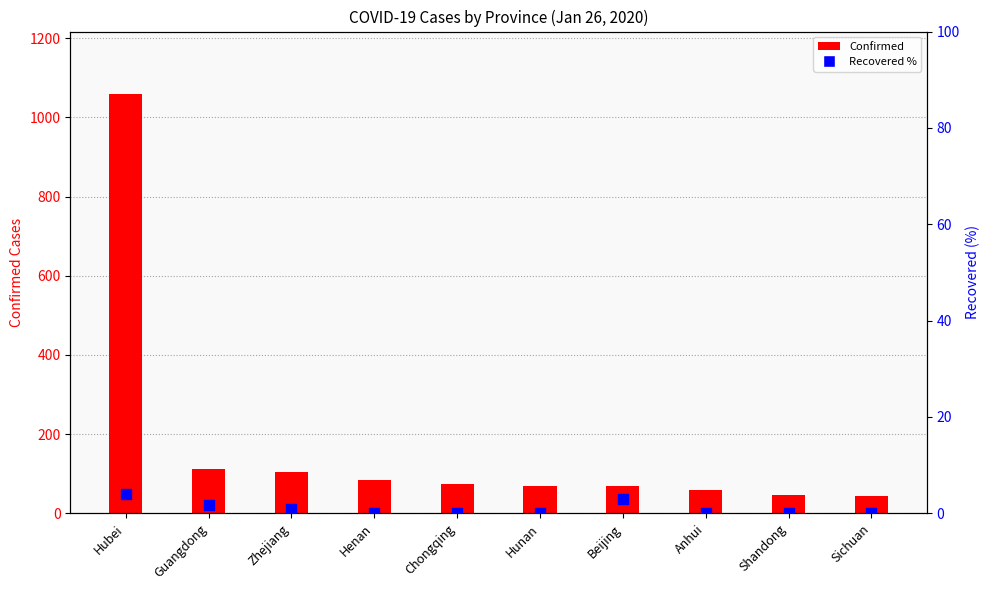

Which series has the largest Y range (max minus min)?

Confirmed